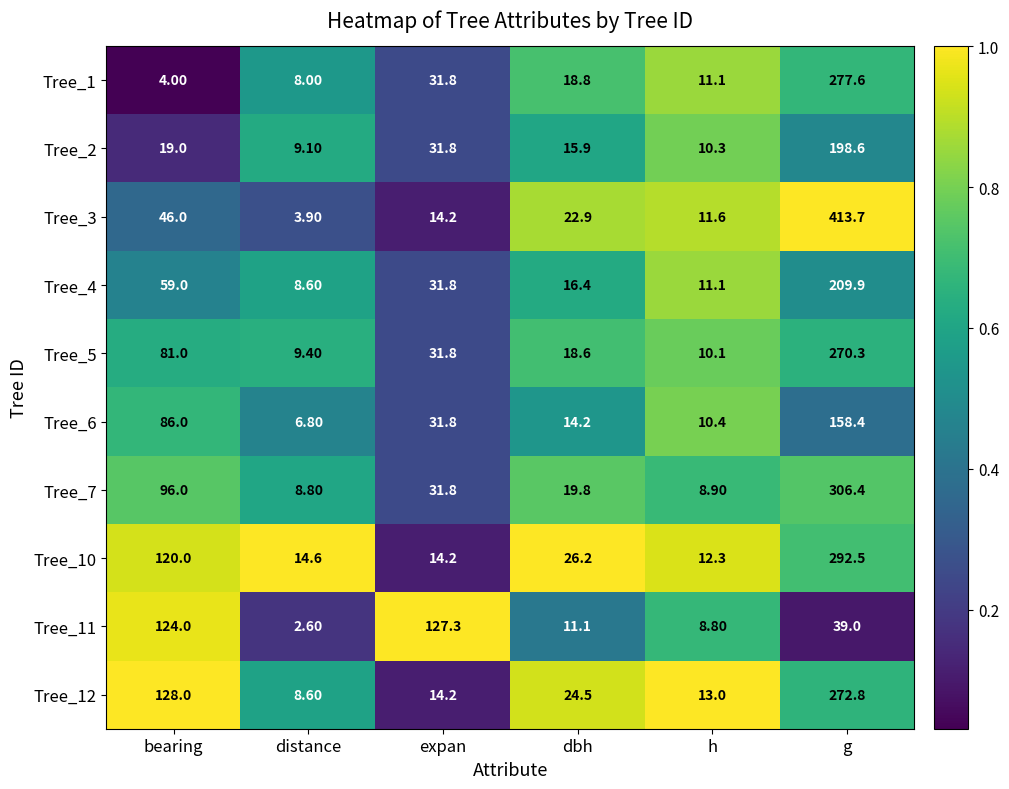

Which series has the largest range (max minus min)?

Tree_3